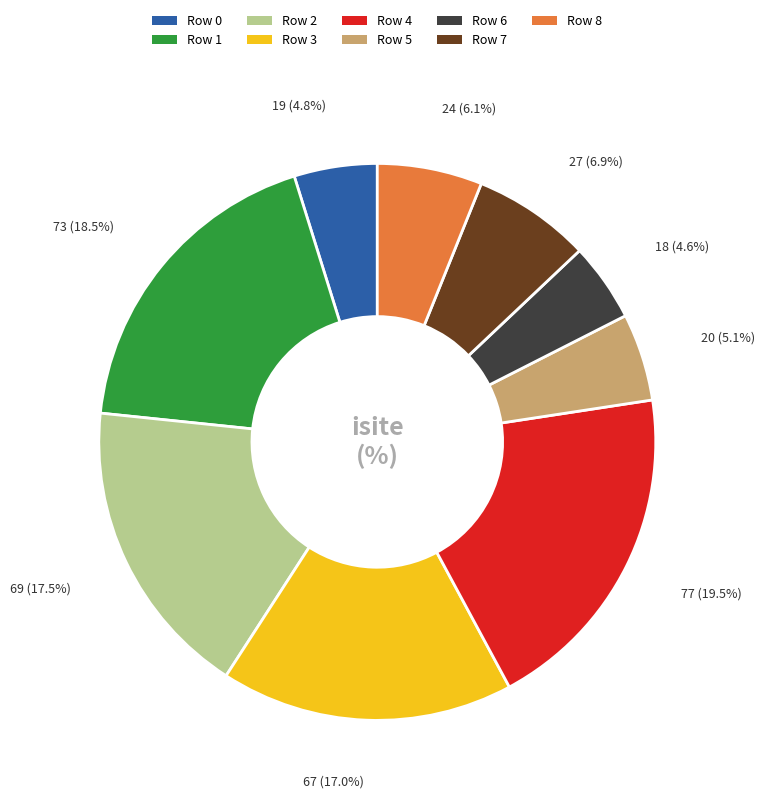

Is there any slice that represents more than half of the pie?

No